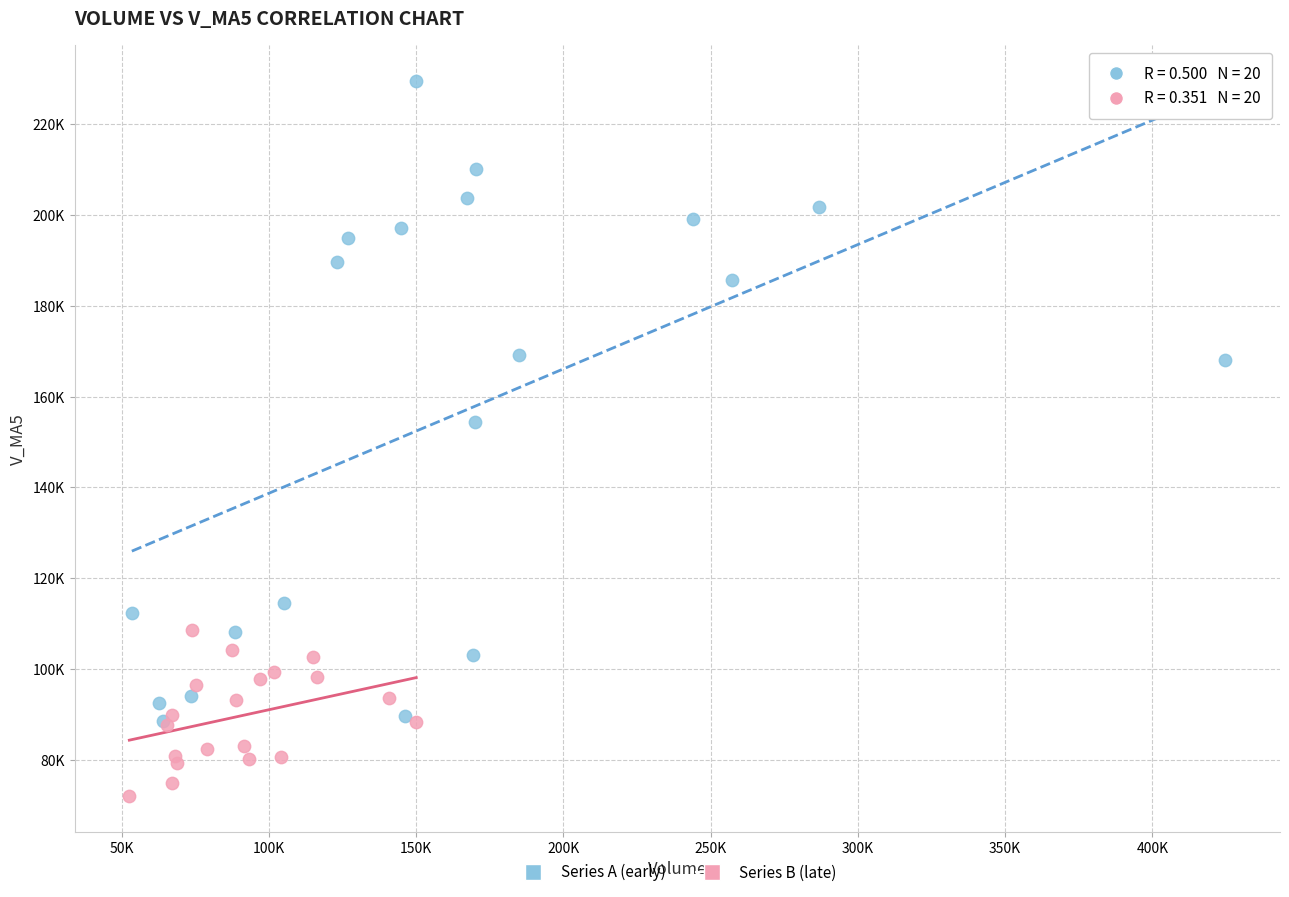

Which series contains the highest Y value?

Series A (early)